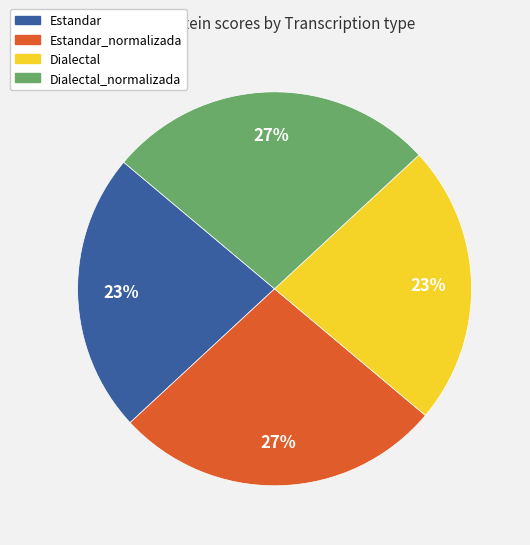

To the nearest percent, what is the difference between the largest and smallest slice percentages?

4%